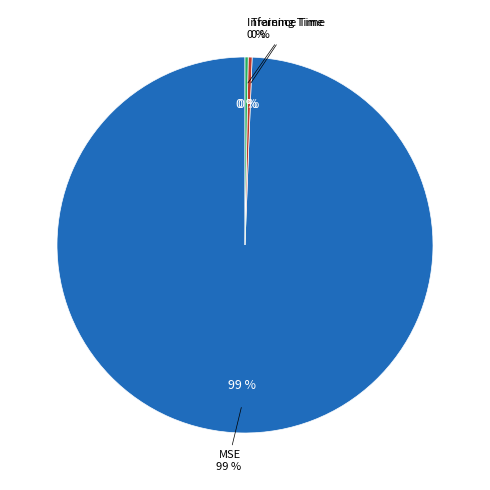

Which slice is the largest?

MSE